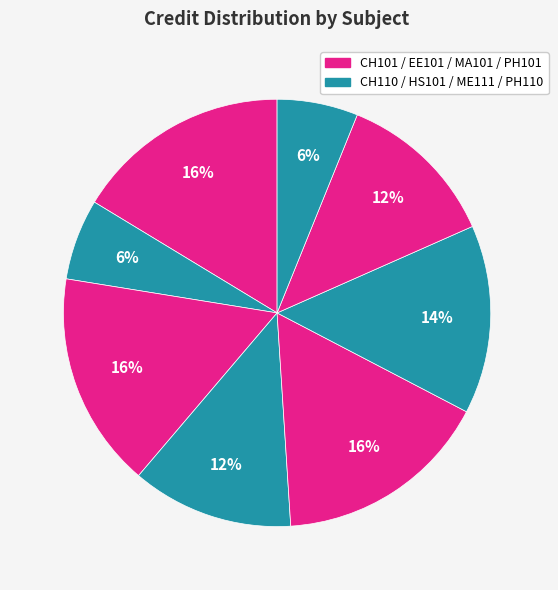

How many slices are in this pie chart?

8